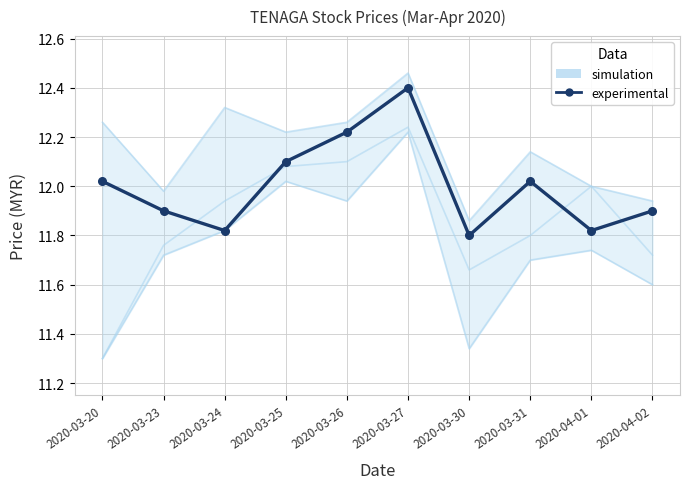

Which series has the largest total across all categories?

experimental